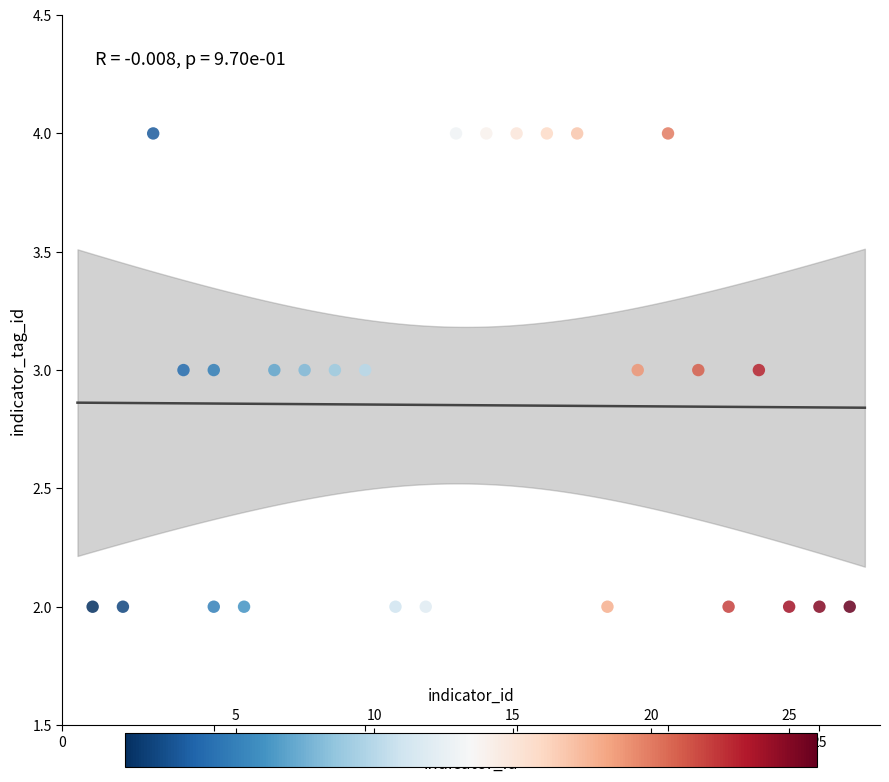

What is the range of X values (max minus min)?

25